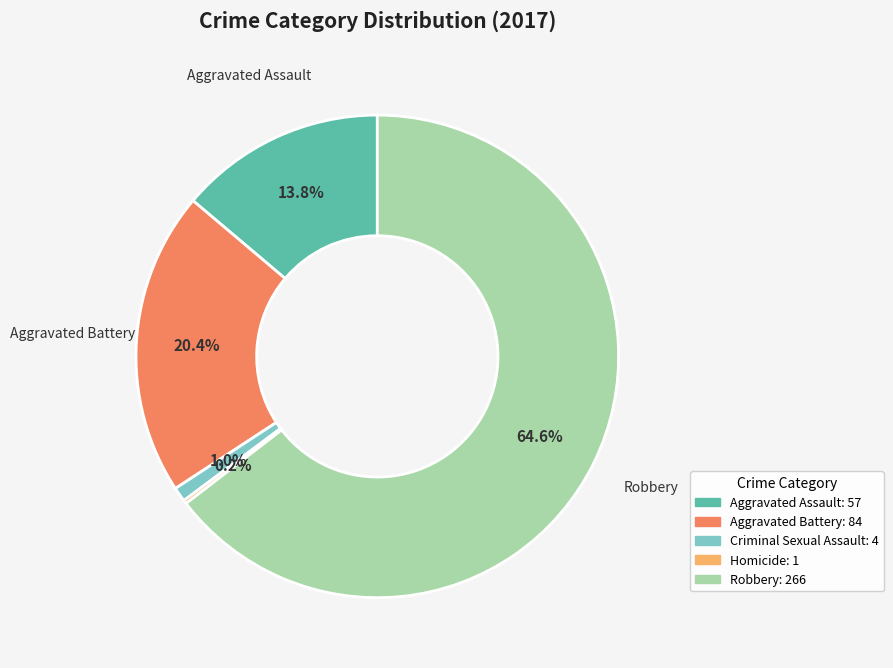

To the nearest percent, what percentage of the pie is Aggravated Assault?

14%